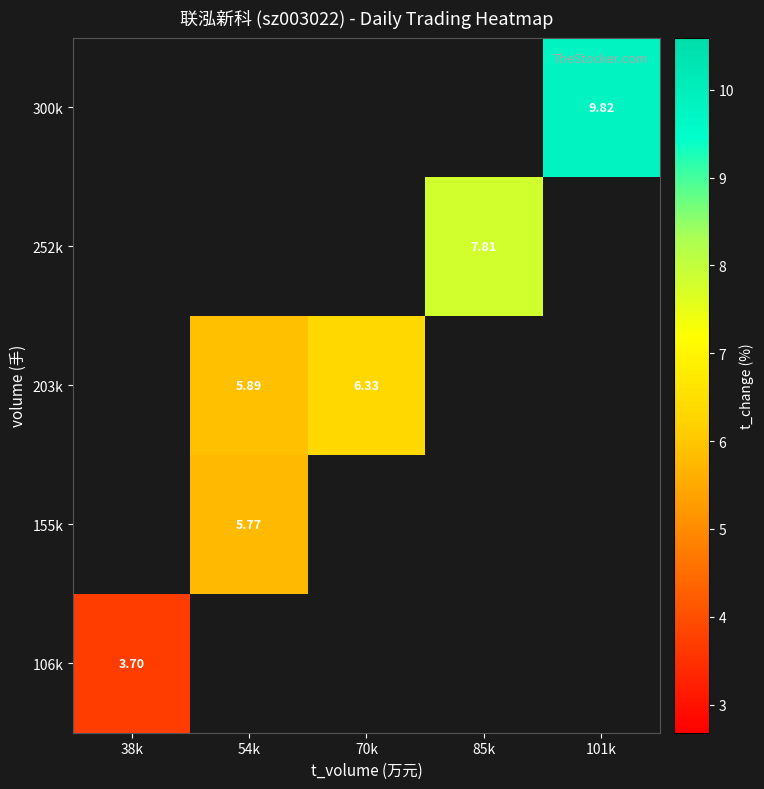

At how many categories does at least one series exceed 7?

2